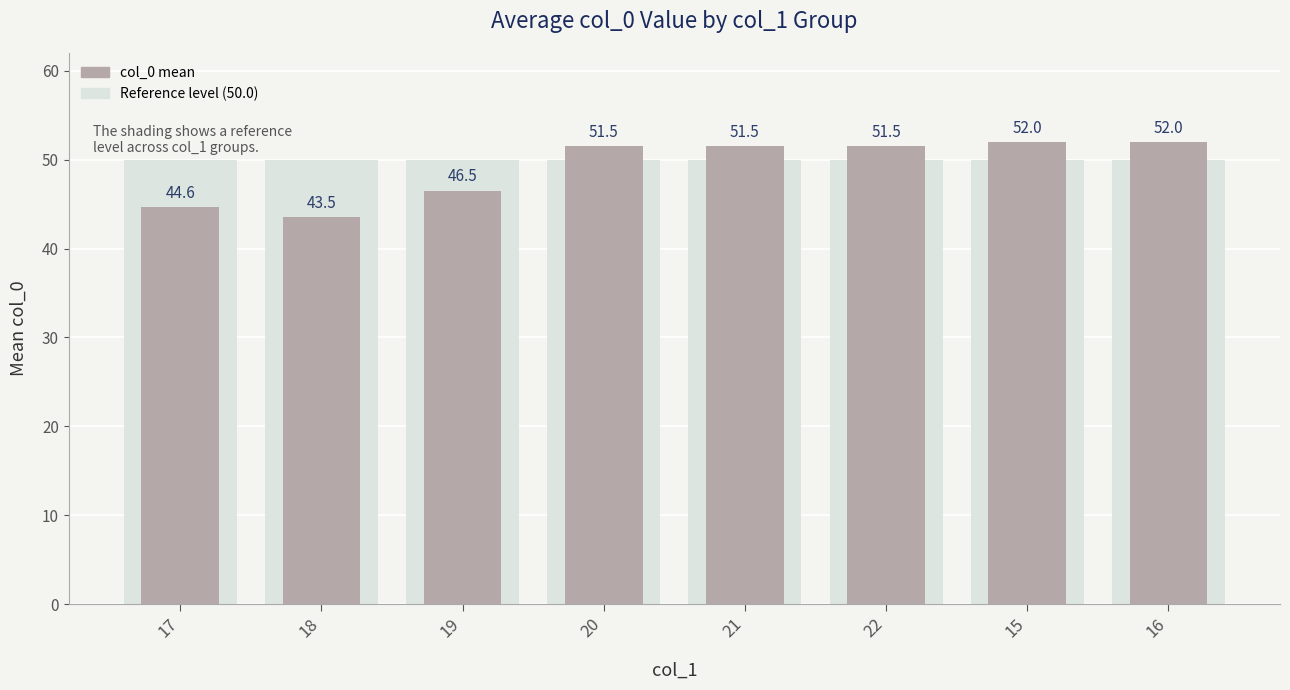

Rank the categories by value from highest to lowest.

15, 16, 20, 21, 22, 19, 17, 18